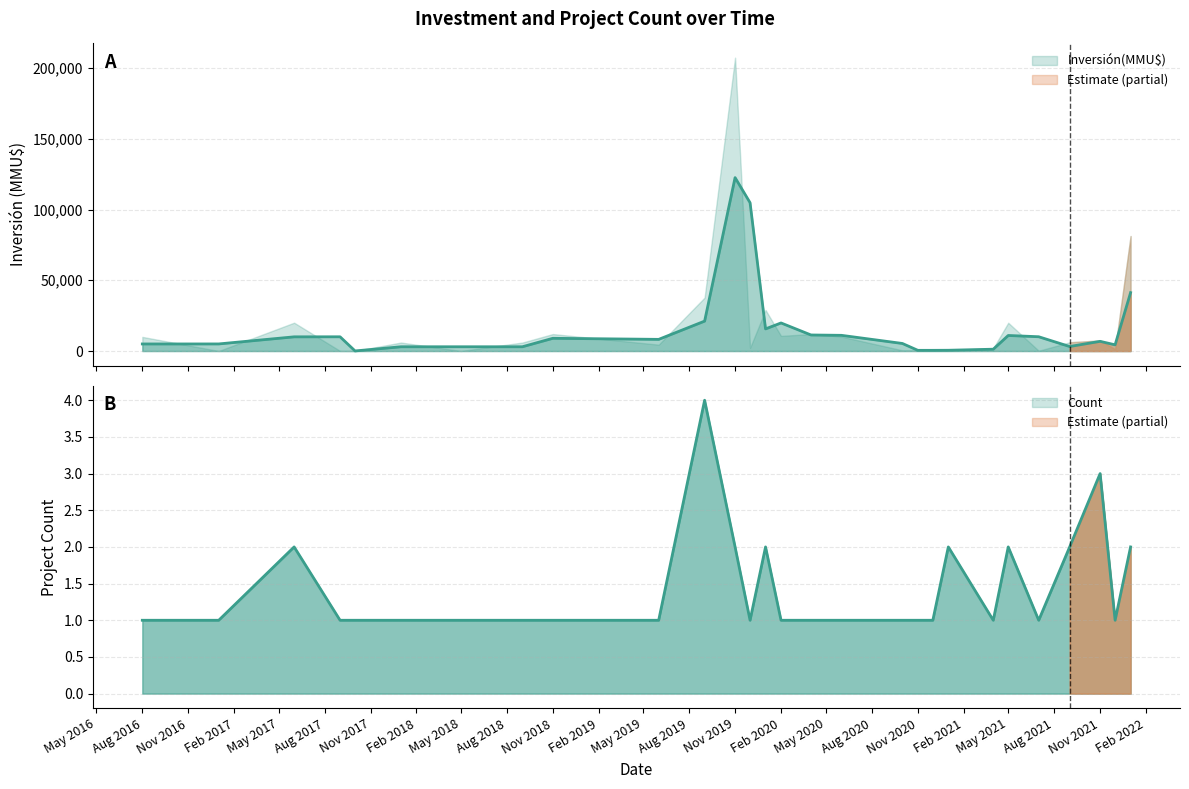

In Inversión(MMU$), how many points are lower than both neighbors (excluding endpoints)?

9